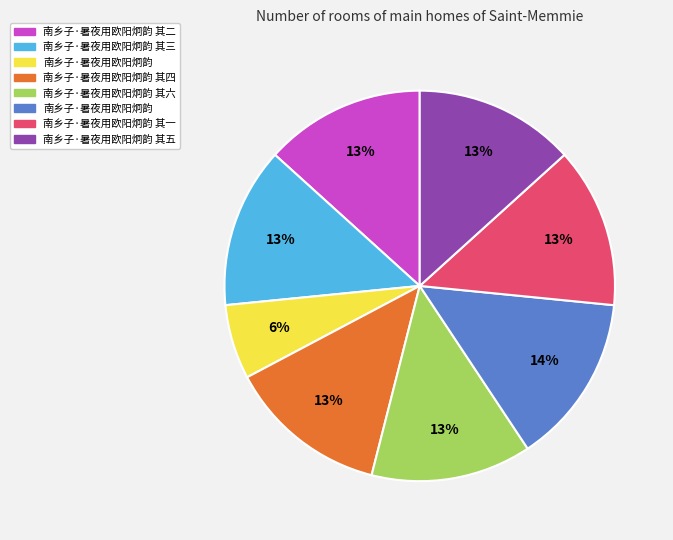

To the nearest percent, what is the average slice percentage?

12%